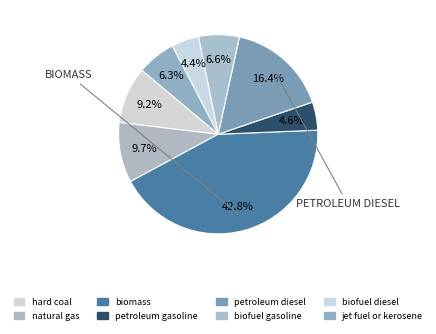

Is the sum of petroleum gasoline and biomass greater than half?

No